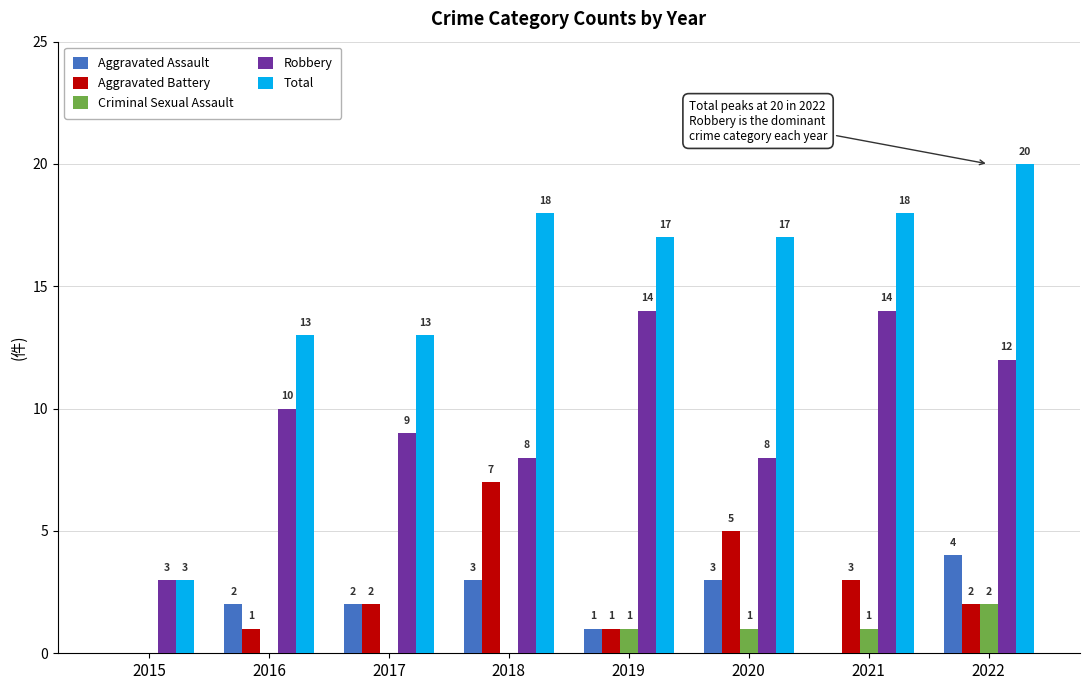

What is the total value across all series at 2015?

6